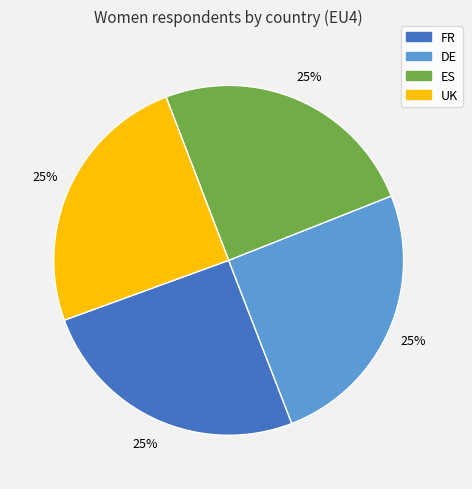

Is ES the majority of the pie?

No